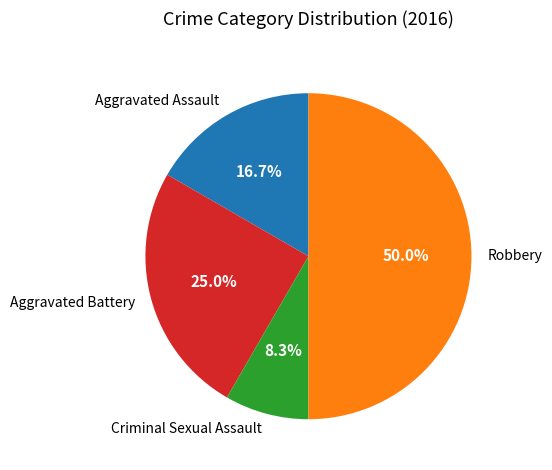

To the nearest percent, what portion does Criminal Sexual Assault represent?

8%